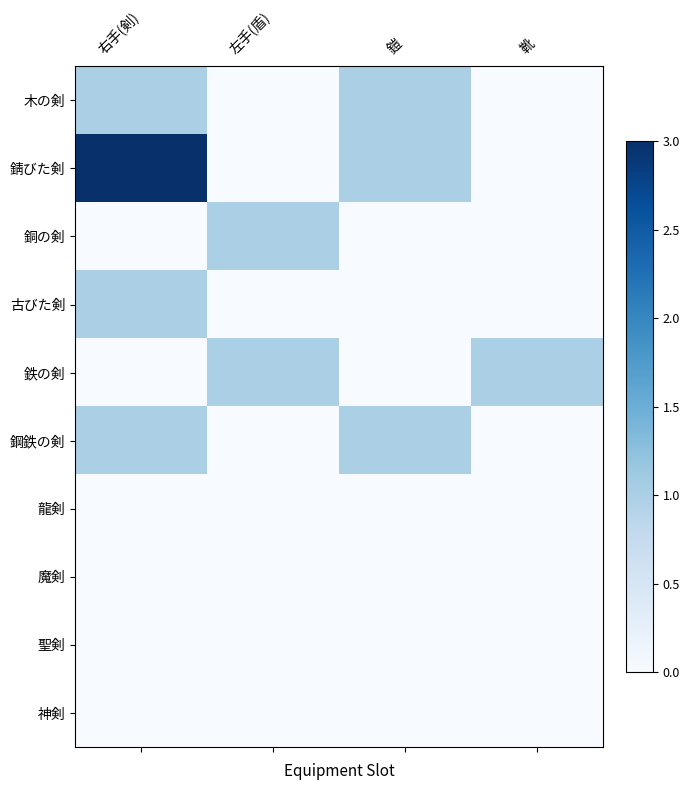

How many series are shown in this chart?

10